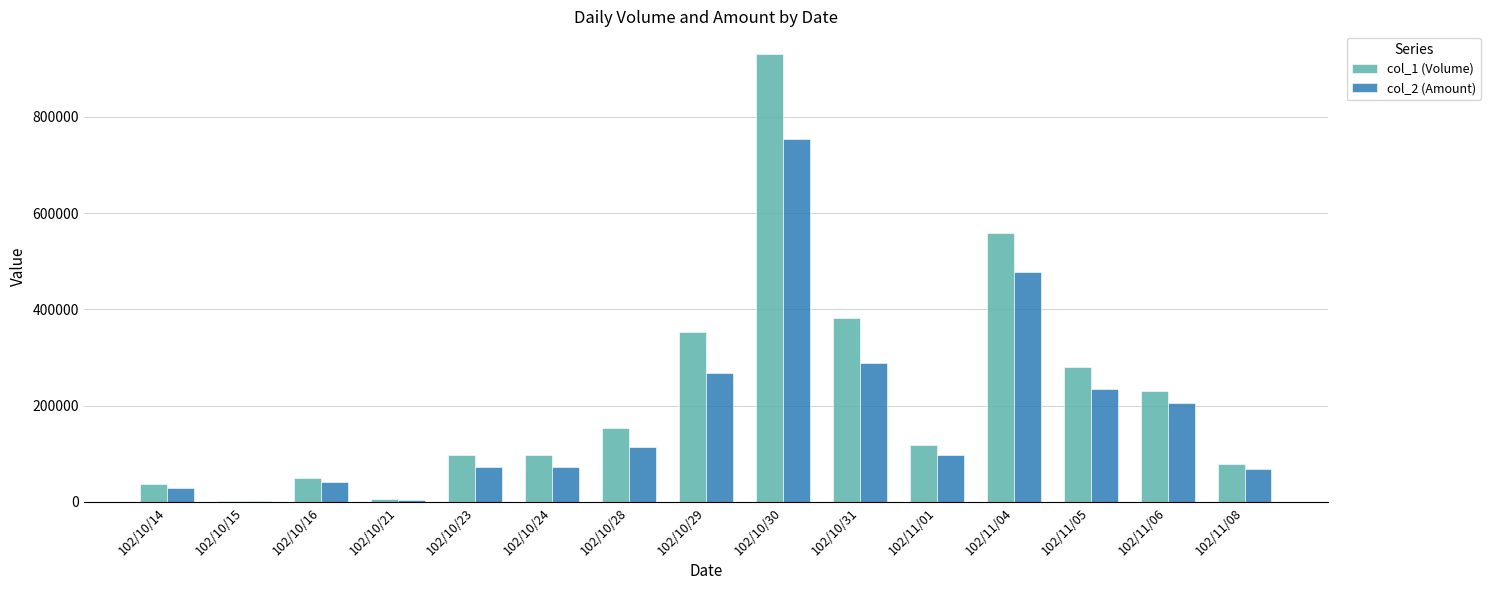

Which series has the largest total across all categories?

col_1 (Volume)